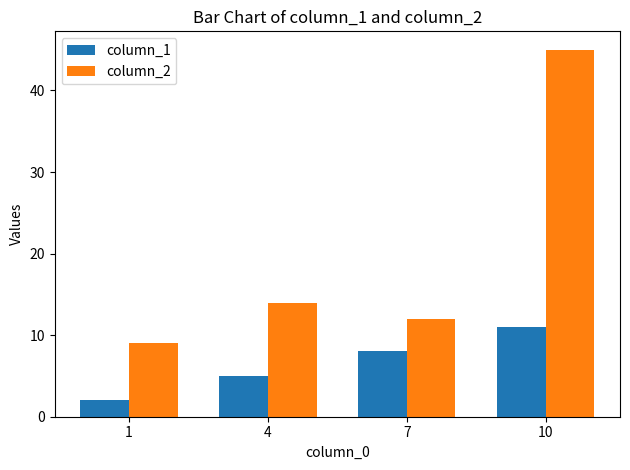

What is the difference between the maximum and minimum values in the column_2 series?

36